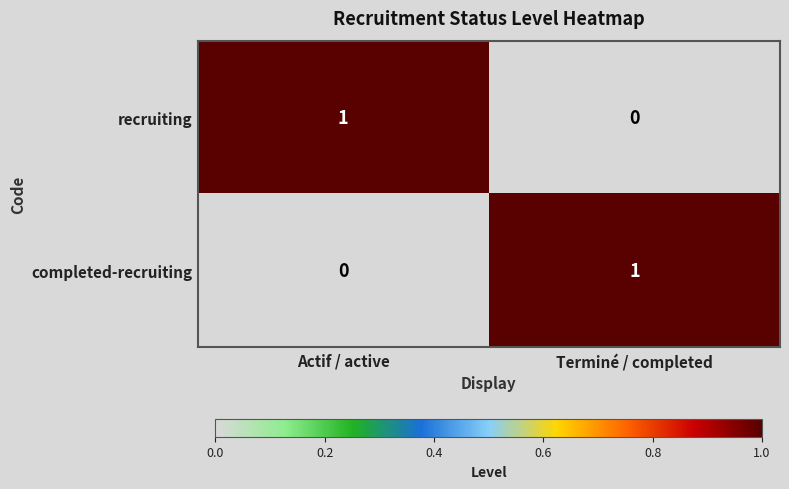

At Terminé / completed, list the series in order from smallest to largest.

recruiting, completed-recruiting